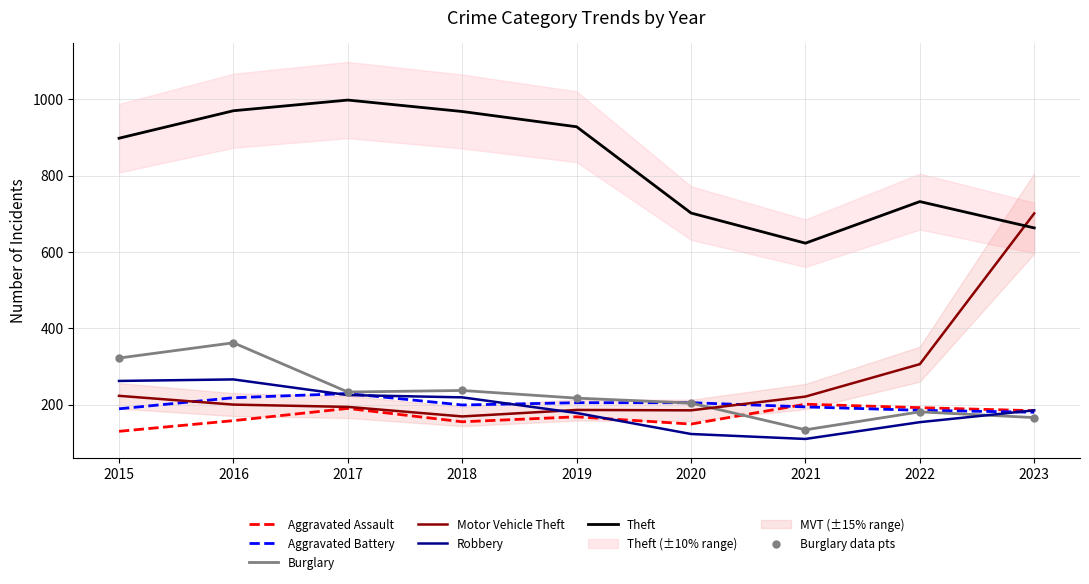

What is the total value across all series at 2018?

1947